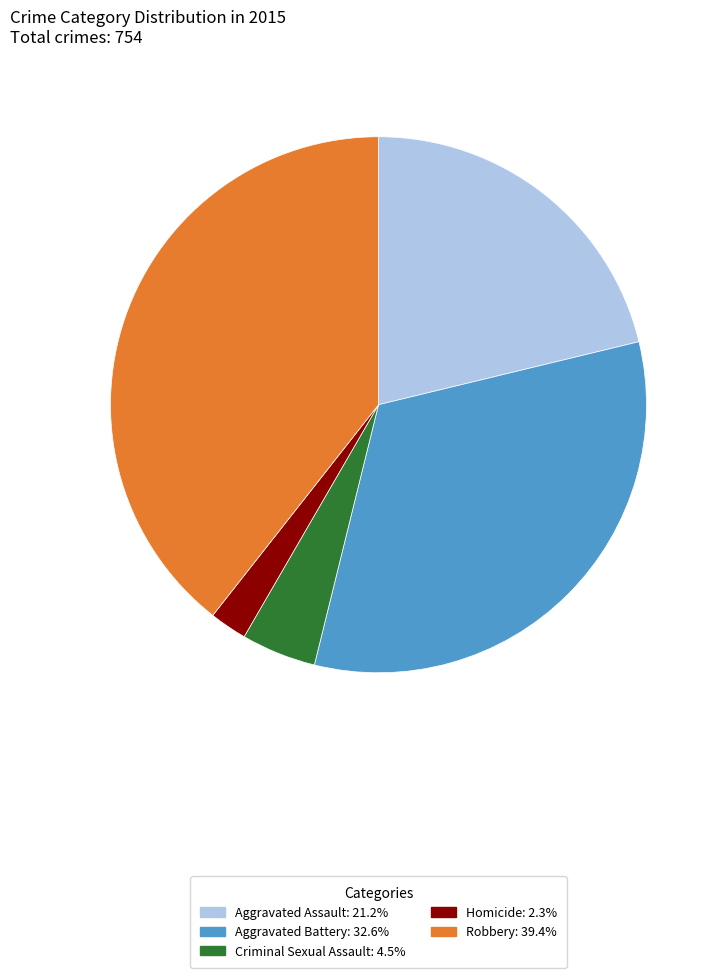

Does Aggravated Battery represent more than half of the total?

No